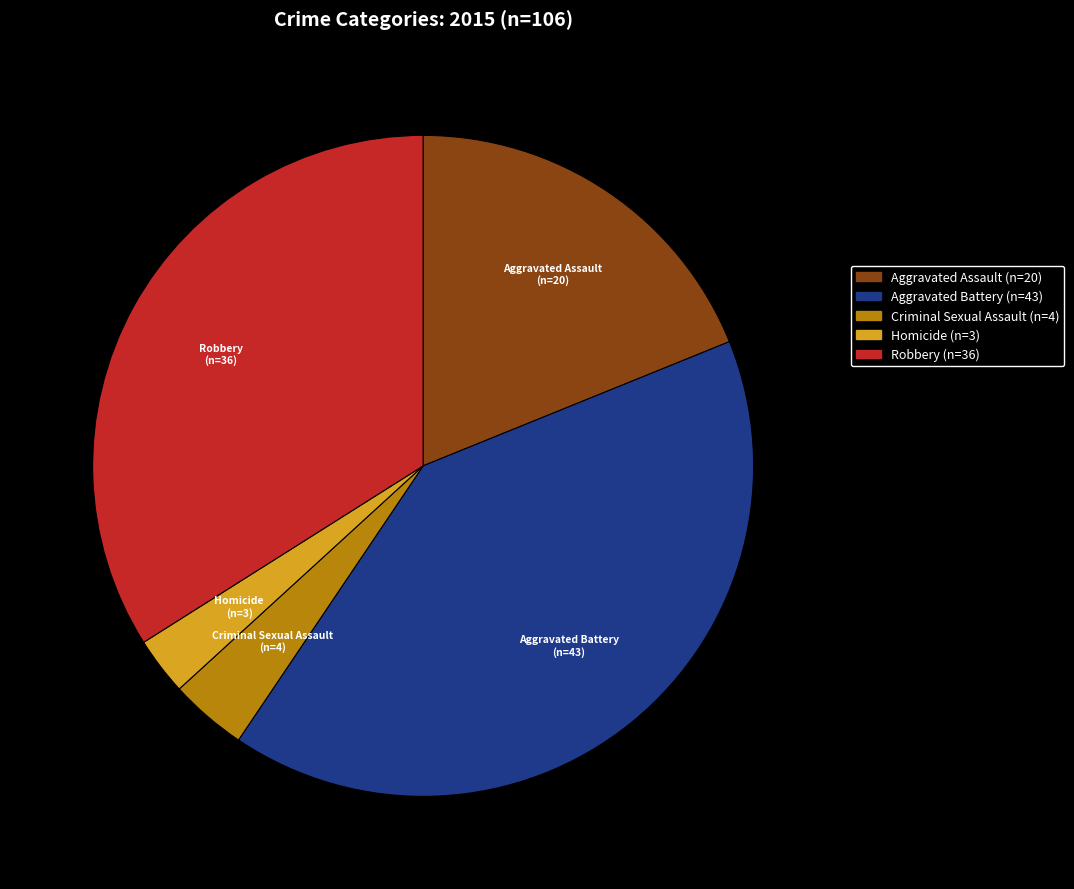

Is there a majority slice in this chart?

No